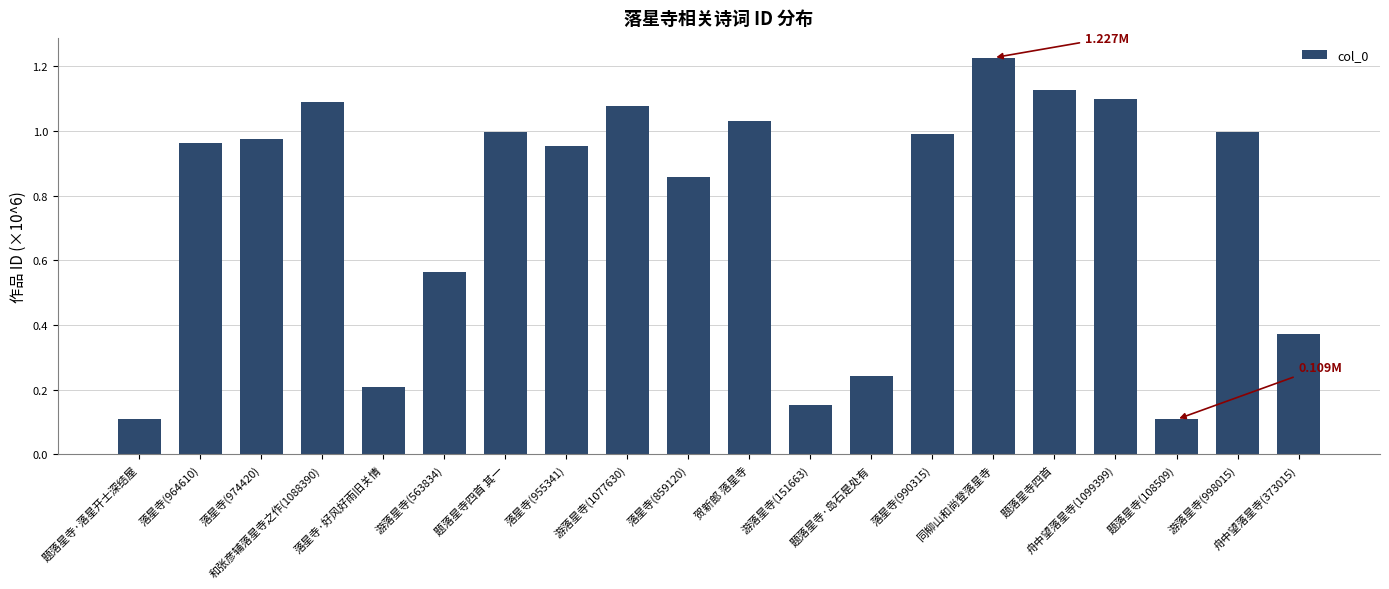

The chart shows a value of 1.1 at 和张彦辅落星寺之作(1088390). True or false?

True